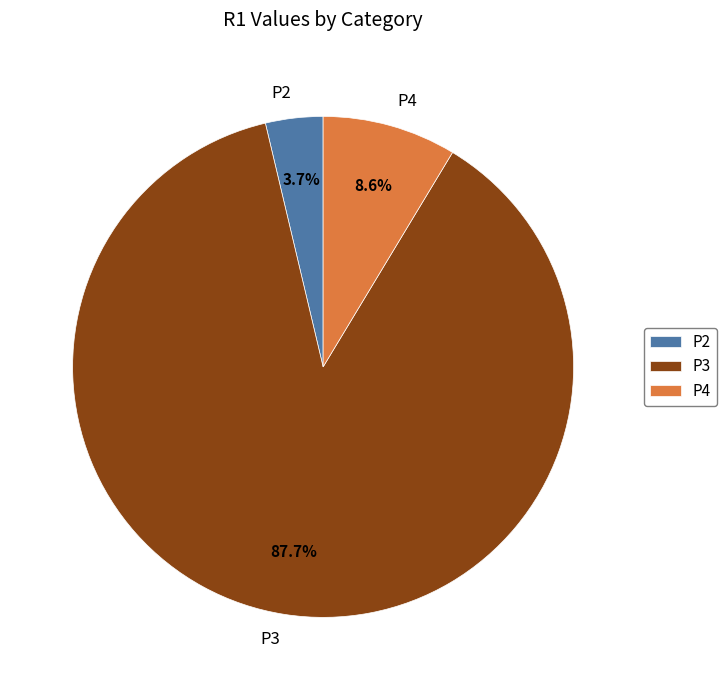

To the nearest percent, what percentage of the pie is P3?

88%